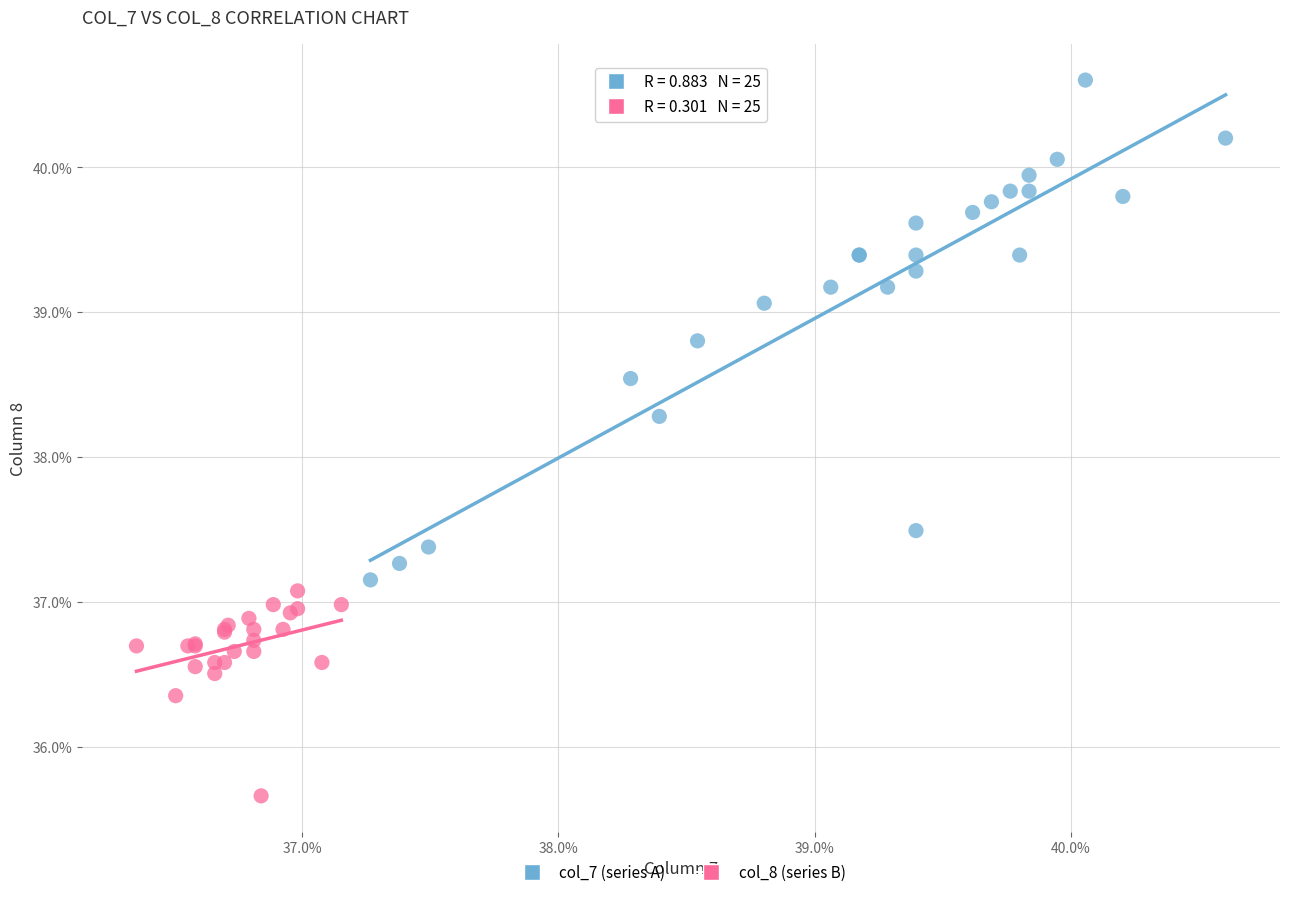

Which series reaches the maximum Y coordinate?

col_7 (series A)